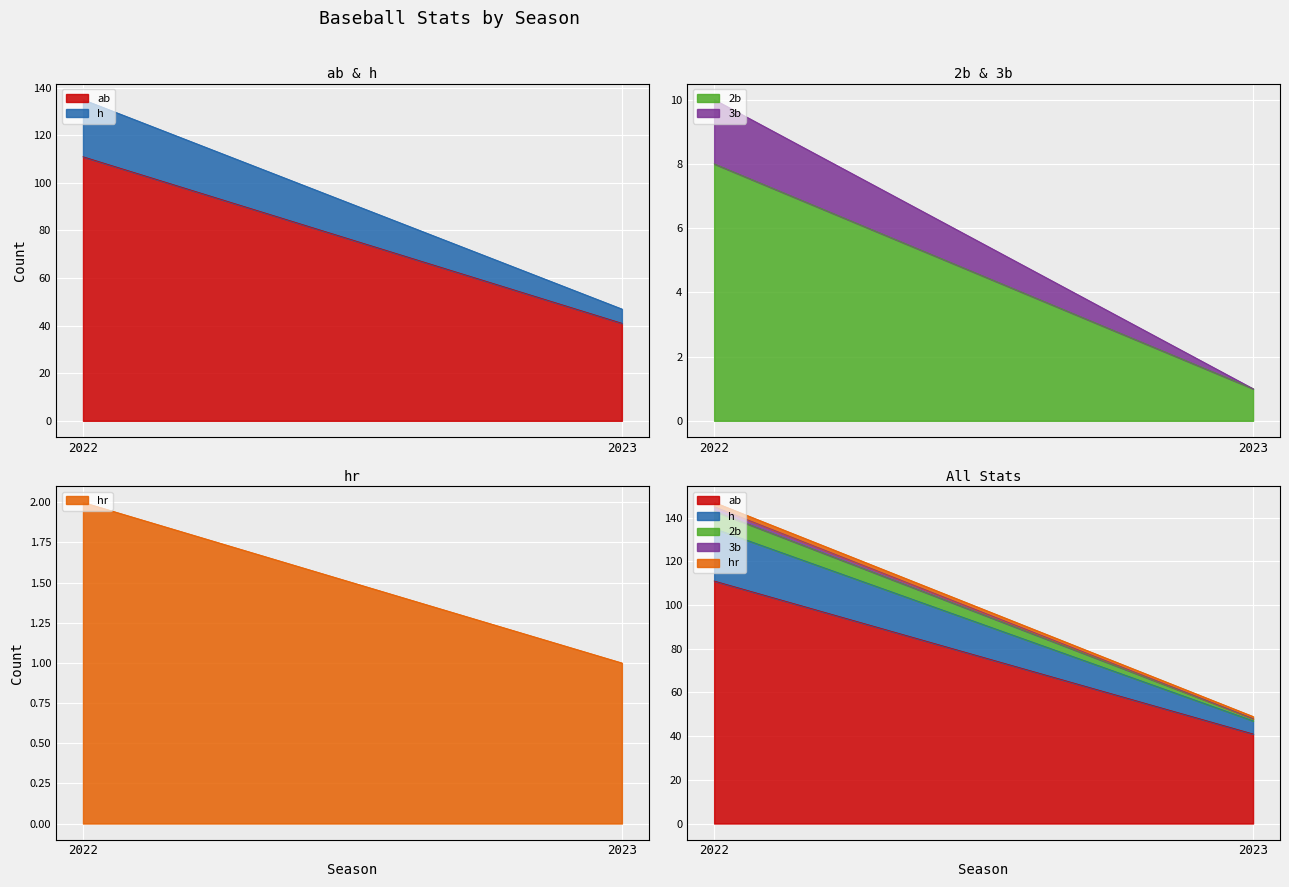

Read the hr value at 2022.

2